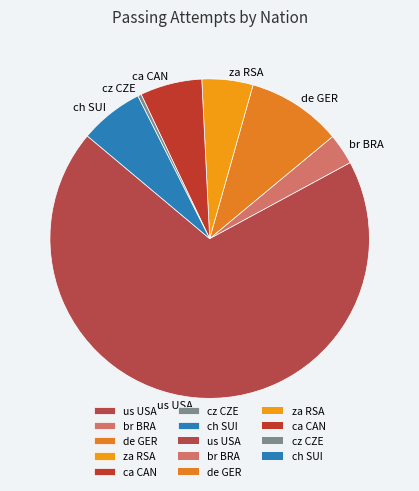

Is the sum of de GER and za RSA greater than half?

No